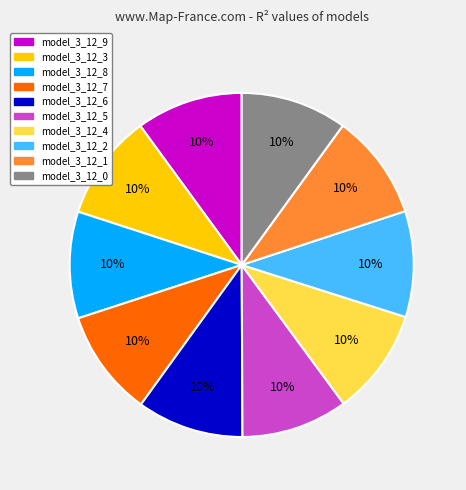

The model_3_12_2 slice represents 10% of the pie. True or false?

True